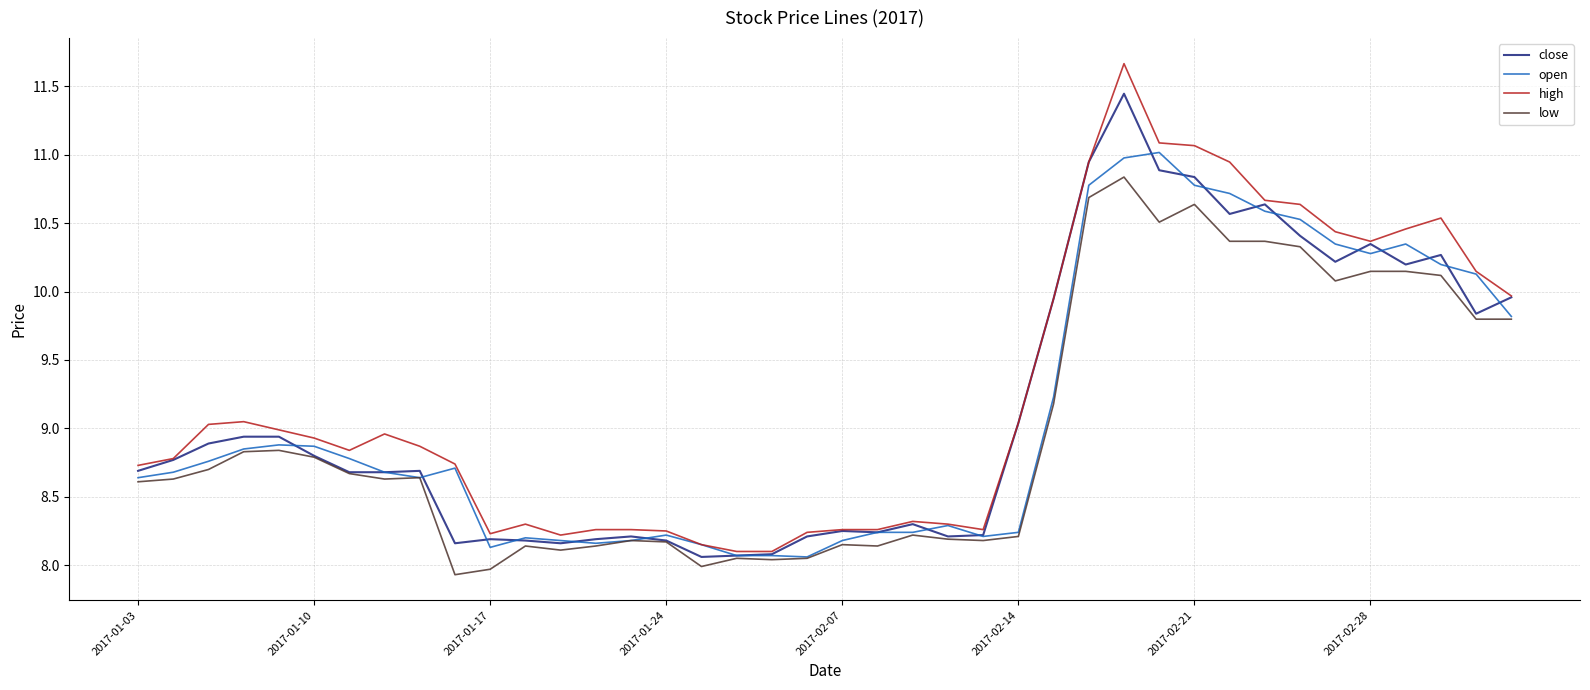

What is the maximum value for low?

10.8